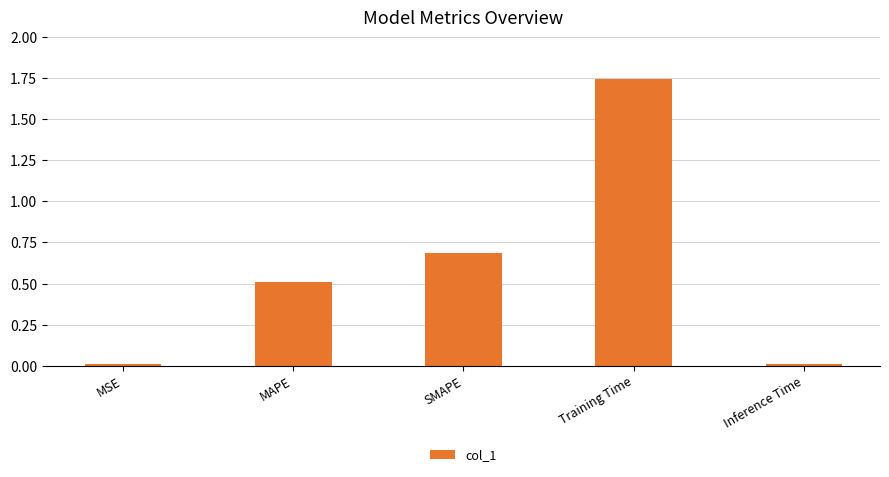

What is the label of the 3rd bar from the left?

SMAPE